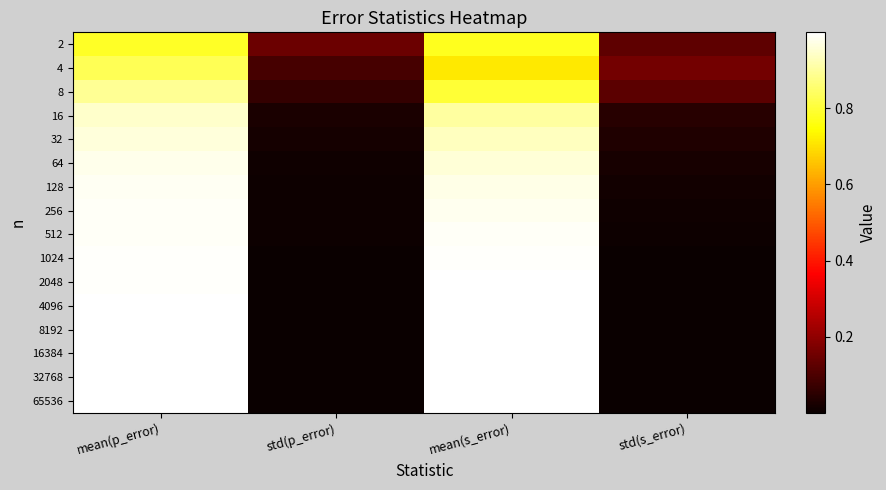

Reading left to right, list all the values displayed in this chart.

2: mean(p_error)=0.8	std(p_error)=0.1	mean(s_error)=0.8	std(s_error)=0.1
4: mean(p_error)=0.8	std(p_error)=0.1	mean(s_error)=0.7	std(s_error)=0.2
8: mean(p_error)=0.9	std(p_error)=0.1	mean(s_error)=0.8	std(s_error)=0.1
16: mean(p_error)=0.9	std(p_error)=0.0	mean(s_error)=0.9	std(s_error)=0.0
32: mean(p_error)=1.0	std(p_error)=0.0	mean(s_error)=0.9	std(s_error)=0.0
64: mean(p_error)=1.0	std(p_error)=0.0	mean(s_error)=1.0	std(s_error)=0.0
128: mean(p_error)=1.0	std(p_error)=0.0	mean(s_error)=1.0	std(s_error)=0.0
256: mean(p_error)=1.0	std(p_error)=0.0	mean(s_error)=1.0	std(s_error)=0.0
512: mean(p_error)=1.0	std(p_error)=0.0	mean(s_error)=1.0	std(s_error)=0.0
1024: mean(p_error)=1.0	std(p_error)=0.0	mean(s_error)=1.0	std(s_error)=0.0
2048: mean(p_error)=1.0	std(p_error)=0.0	mean(s_error)=1.0	std(s_error)=0.0
4096: mean(p_error)=1.0	std(p_error)=0.0	mean(s_error)=1.0	std(s_error)=0.0
8192: mean(p_error)=1.0	std(p_error)=0.0	mean(s_error)=1.0	std(s_error)=0.0
16384: mean(p_error)=1.0	std(p_error)=0.0	mean(s_error)=1.0	std(s_error)=0.0
32768: mean(p_error)=1.0	std(p_error)=0.0	mean(s_error)=1.0	std(s_error)=0.0
65536: mean(p_error)=1.0	std(p_error)=0.0	mean(s_error)=1.0	std(s_error)=0.0